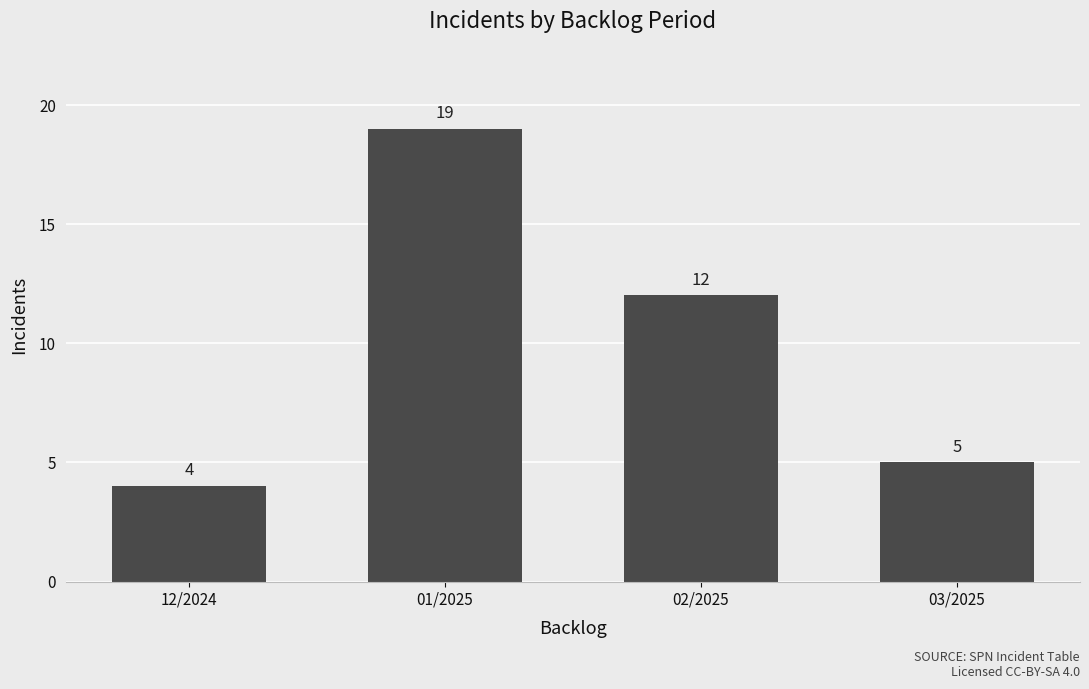

How many bars are there in total?

4